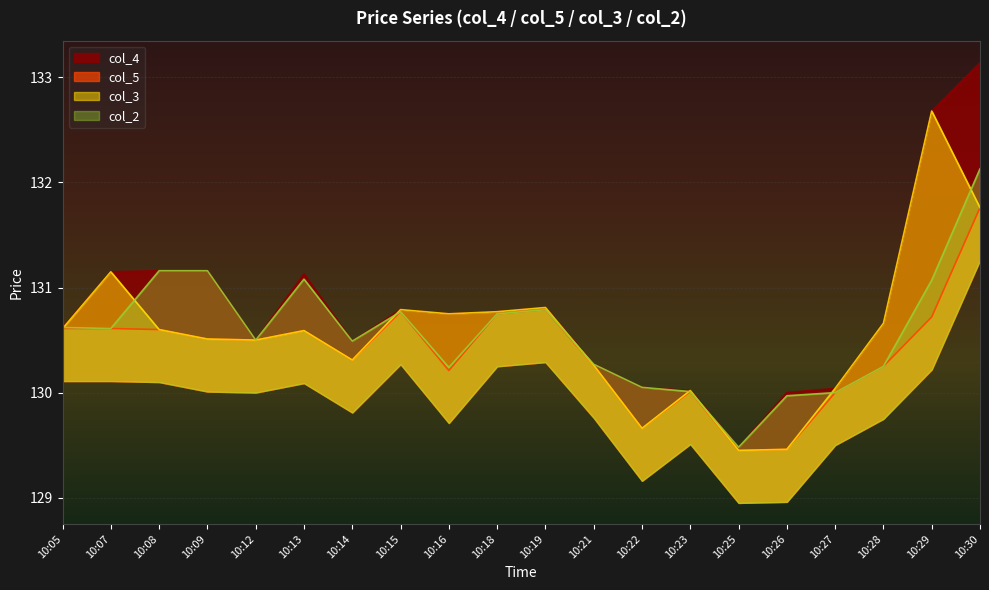

Count the number of categories in the chart.

20